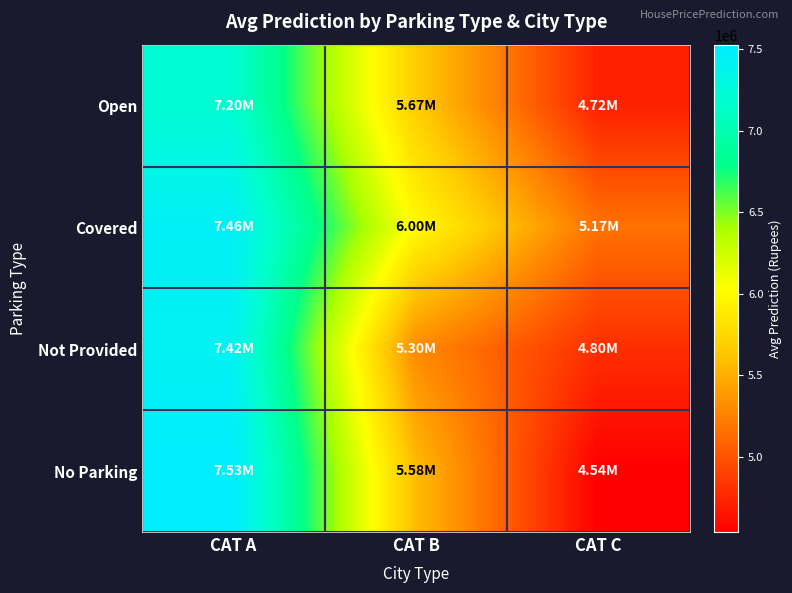

Reading left to right, what are all the values shown in this chart?

Open: CAT A=7201764.4	CAT B=5674547.9	CAT C=4723132.0
Covered: CAT A=7460728.1	CAT B=5996746.8	CAT C=5166082.7
Not Provided: CAT A=7423361.7	CAT B=5303294.9	CAT C=4797816.6
No Parking: CAT A=7527266.0	CAT B=5578566.9	CAT C=4538117.5